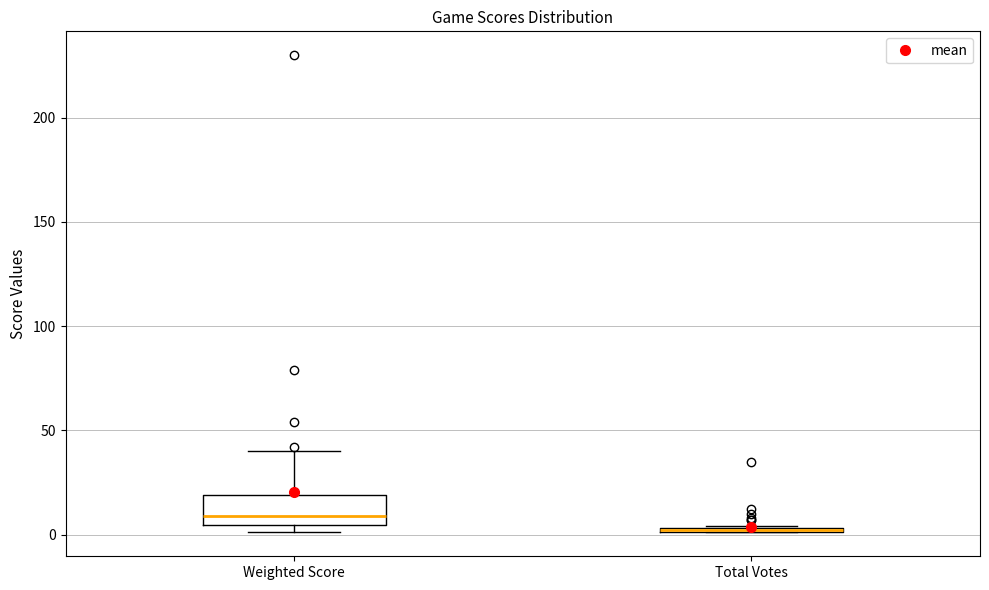

Comparing the boxes themselves (not the whiskers), which one is the tallest?

Weighted Score